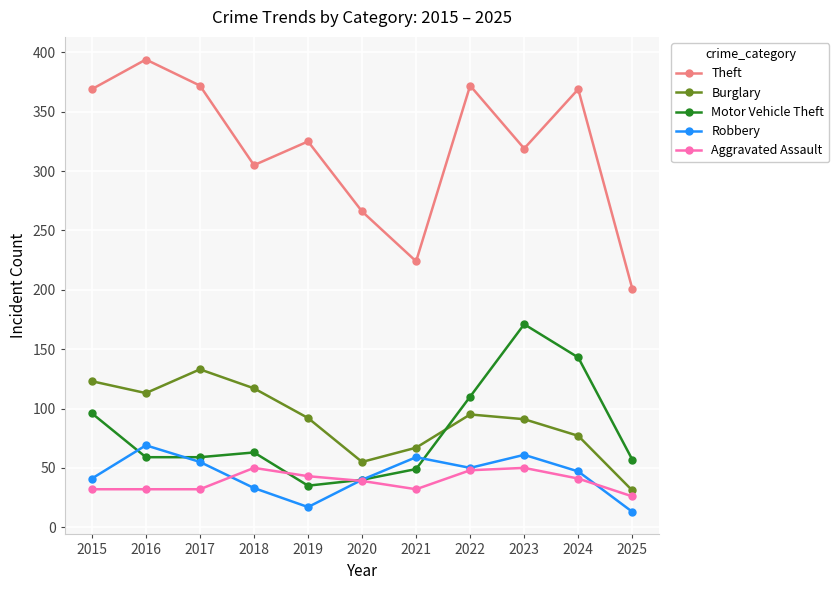

At which label does Burglary first exceed 92?

2015